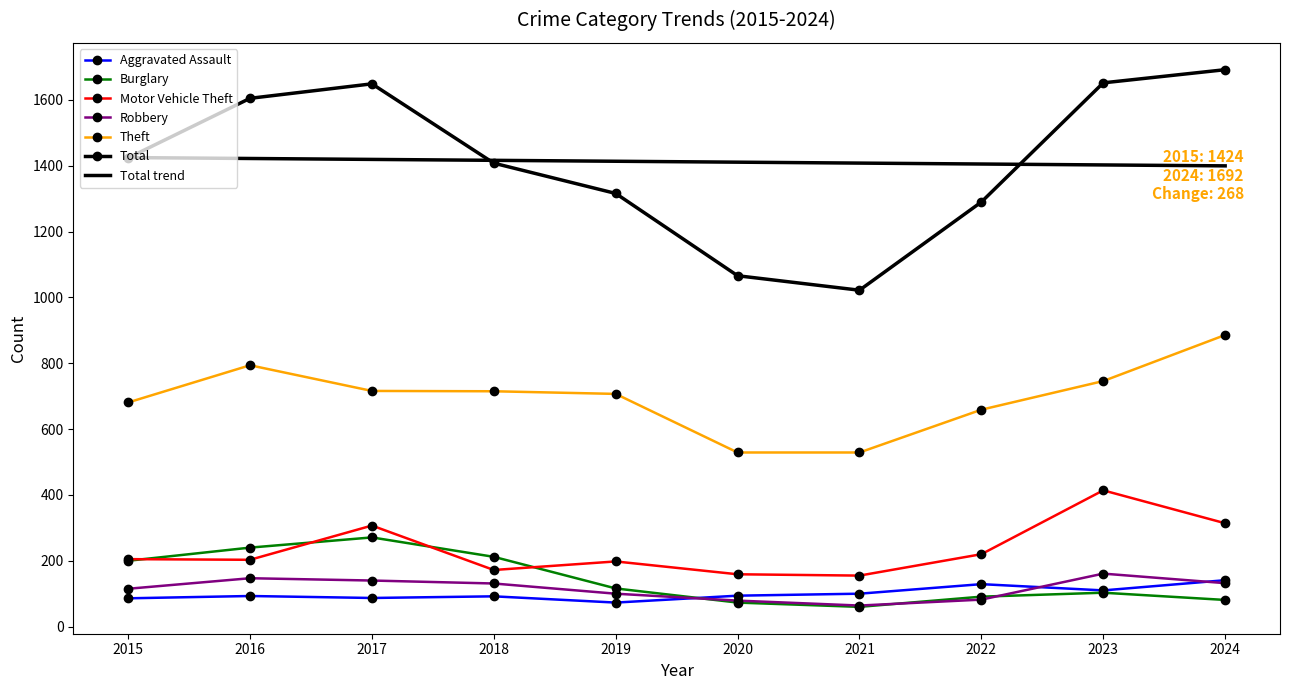

At which category does Aggravated Assault reach its first local valley?

2017